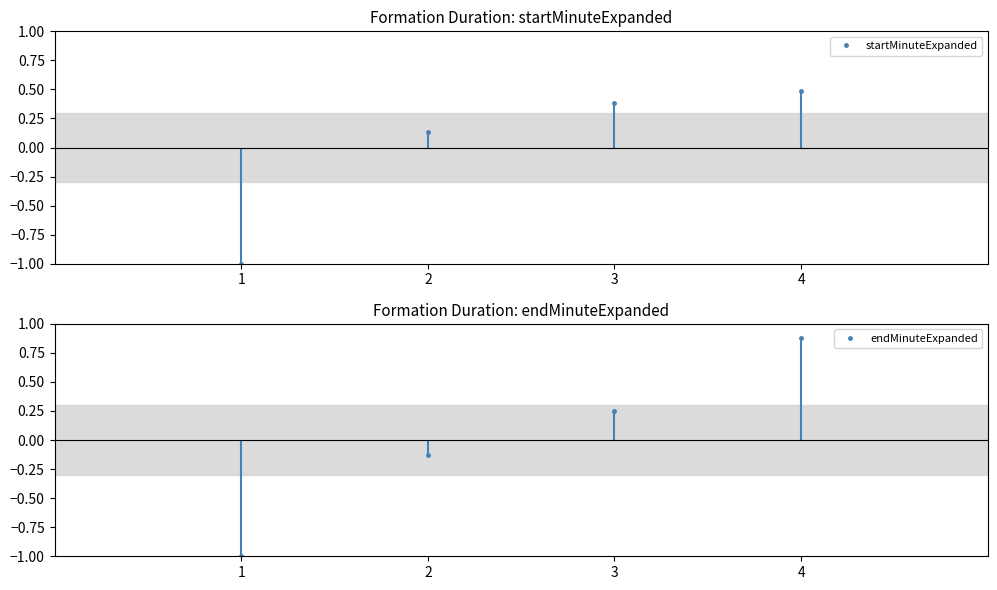

What is the total value across all series at 3?

0.6